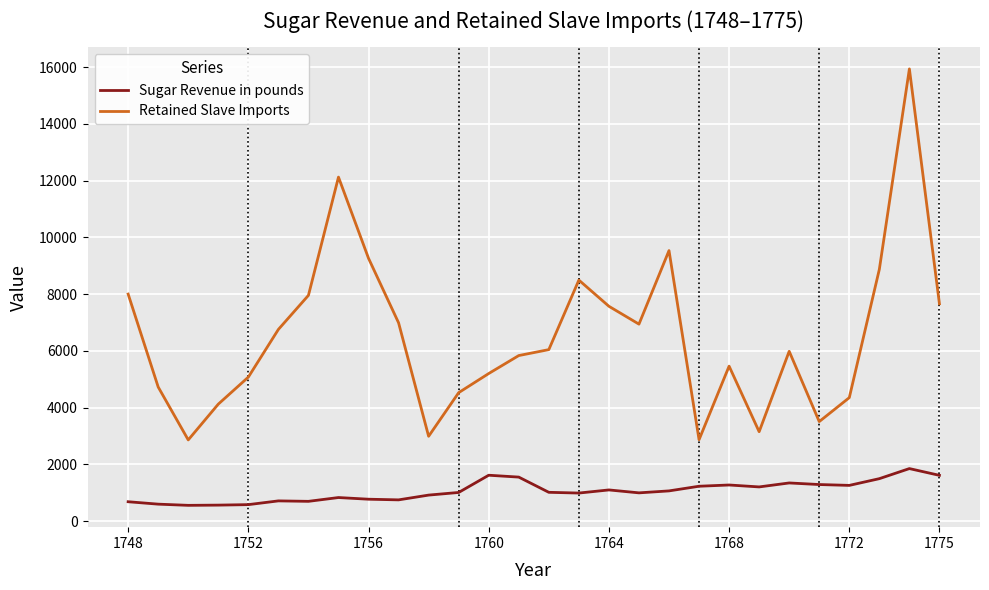

True or false: Retained Slave Imports and Sugar Revenue in pounds cross at least once.

False